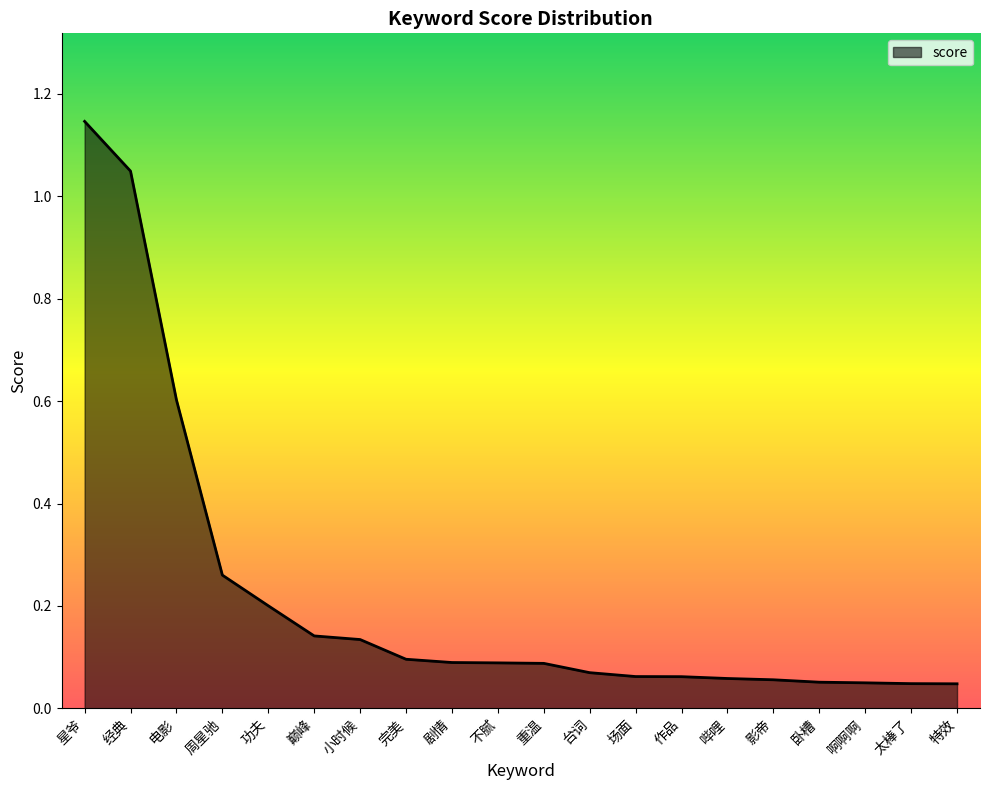

How many lines are shown in the chart?

1